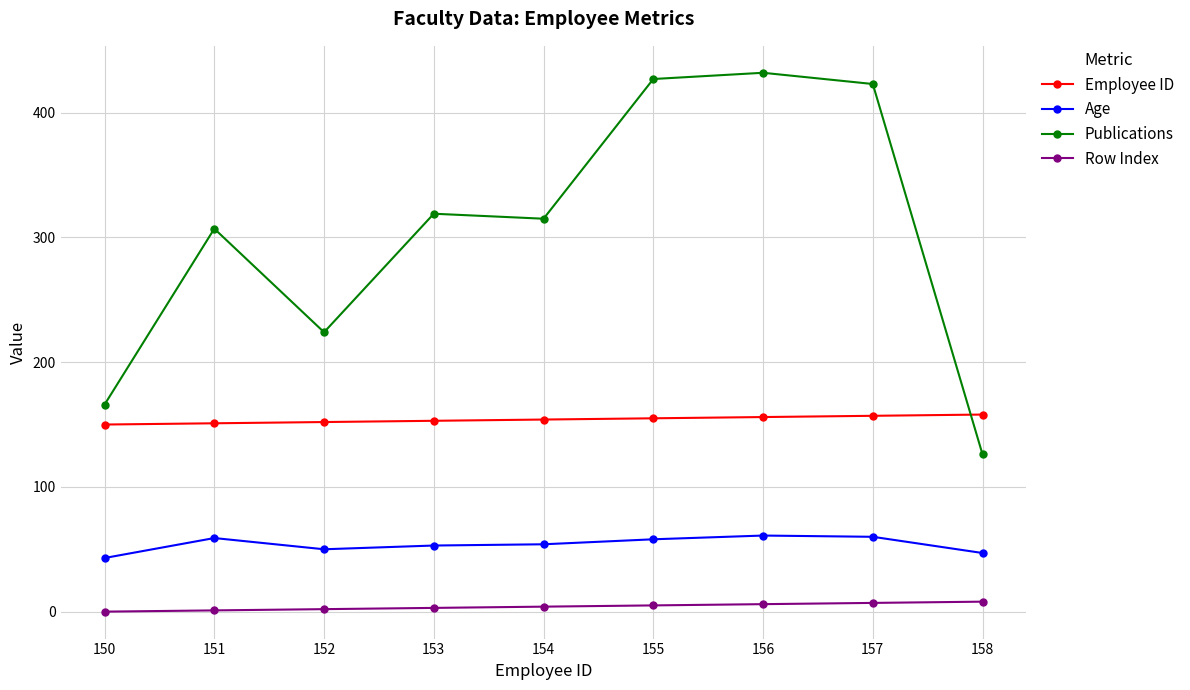

Which series has the widest spread of values?

Publications